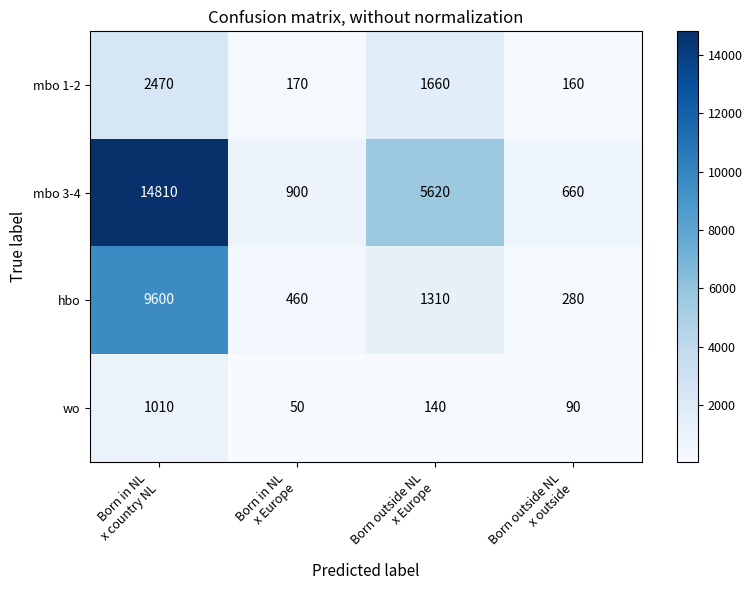

What is the spread (max minus min) of values at Born outside NL
x Europe?

5480